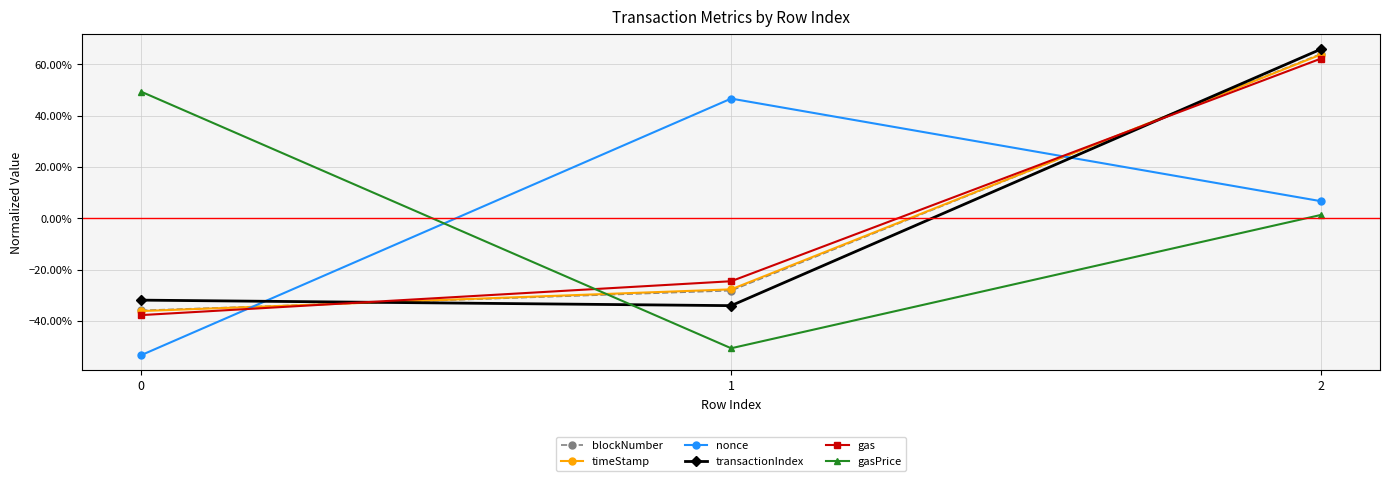

The blockNumber series shows 0.6 at 2. True or false?

True